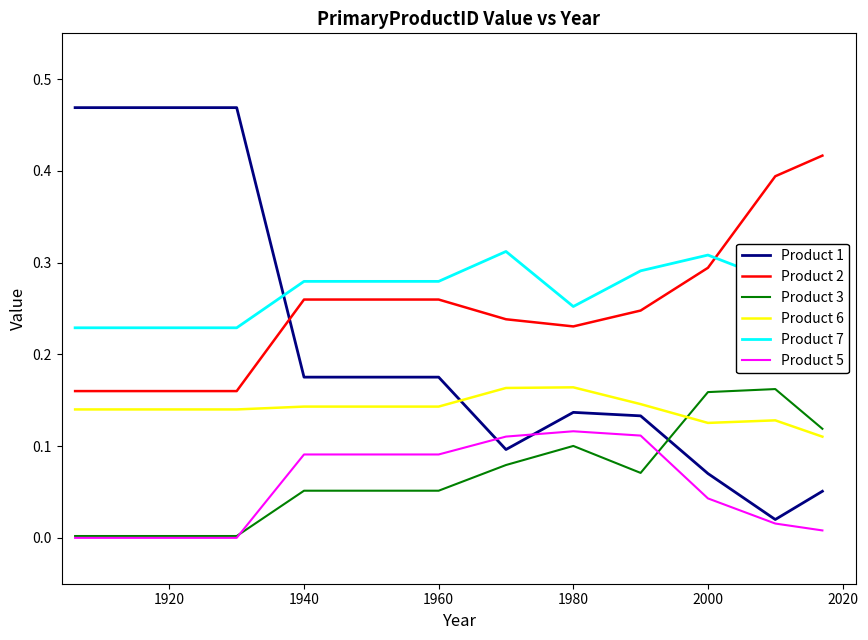

True or false: Product 2 and Product 3 intersect in this chart.

False